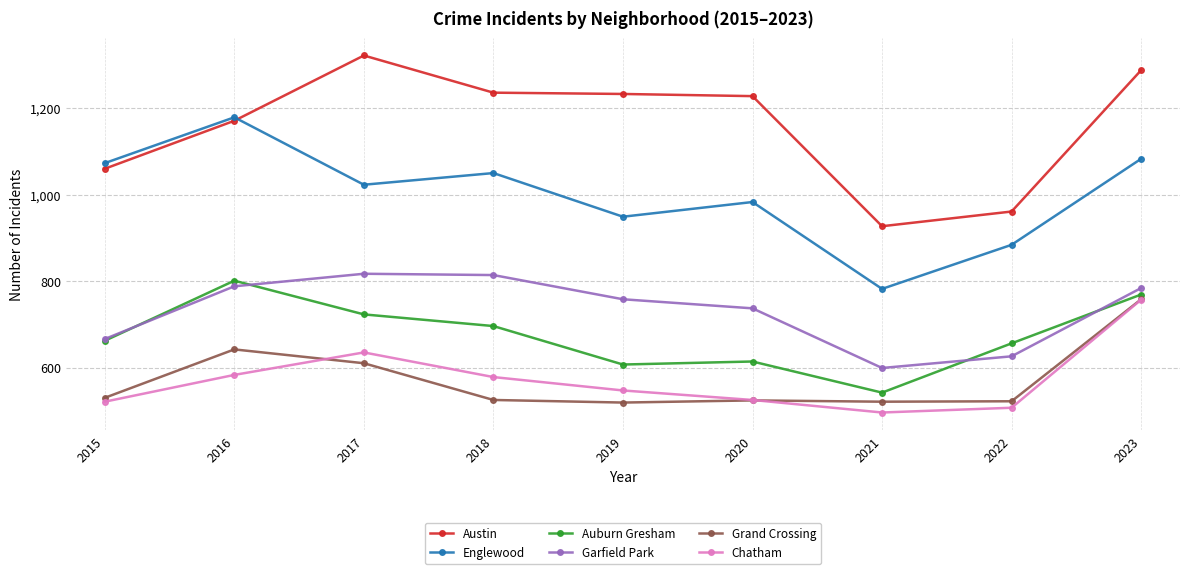

Is the value of Austin at 2018 greater than the value of Garfield Park at 2022?

Yes